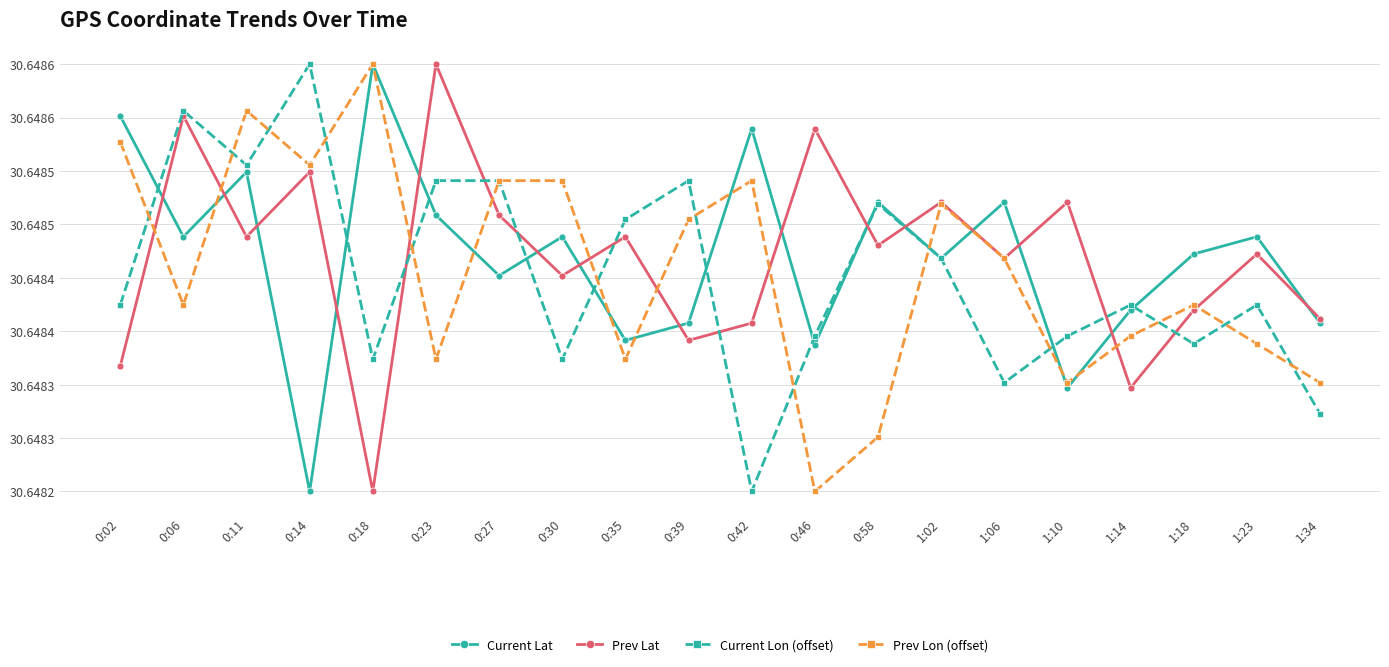

What are all the series names shown in the legend?

Current Lat, Prev Lat, Current Lon (offset), Prev Lon (offset)